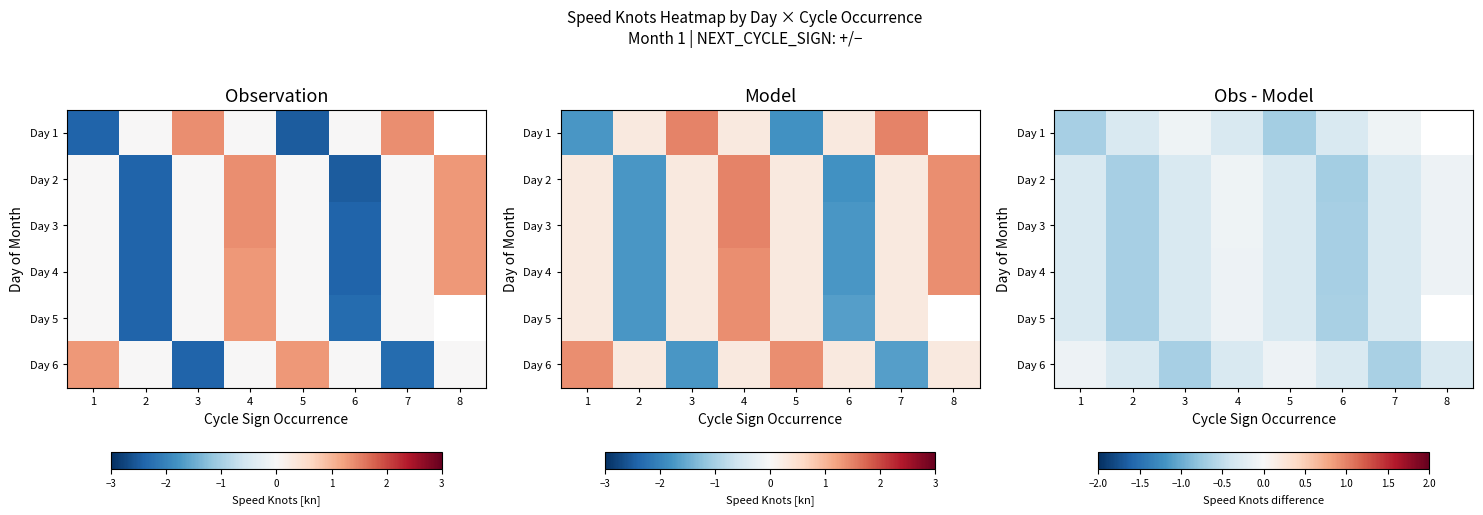

Which category has the lowest value in the Day 2 series?

6